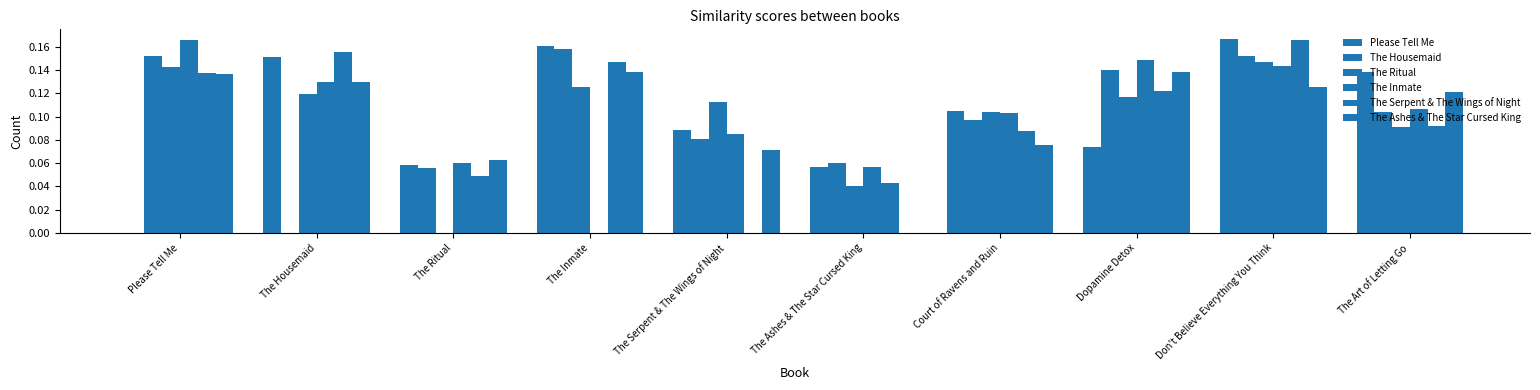

How many positive values does the The Serpent & The Wings of Night series have?

9